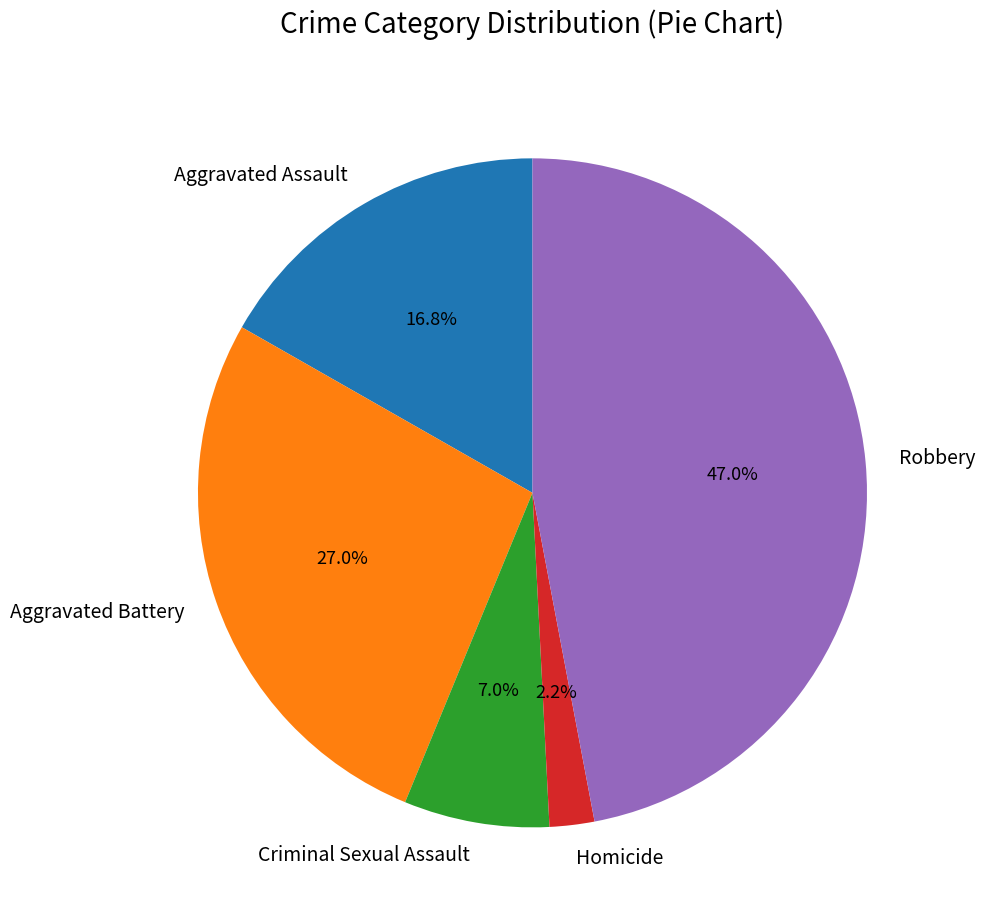

The Aggravated Battery slice represents 27% of the pie. True or false?

True